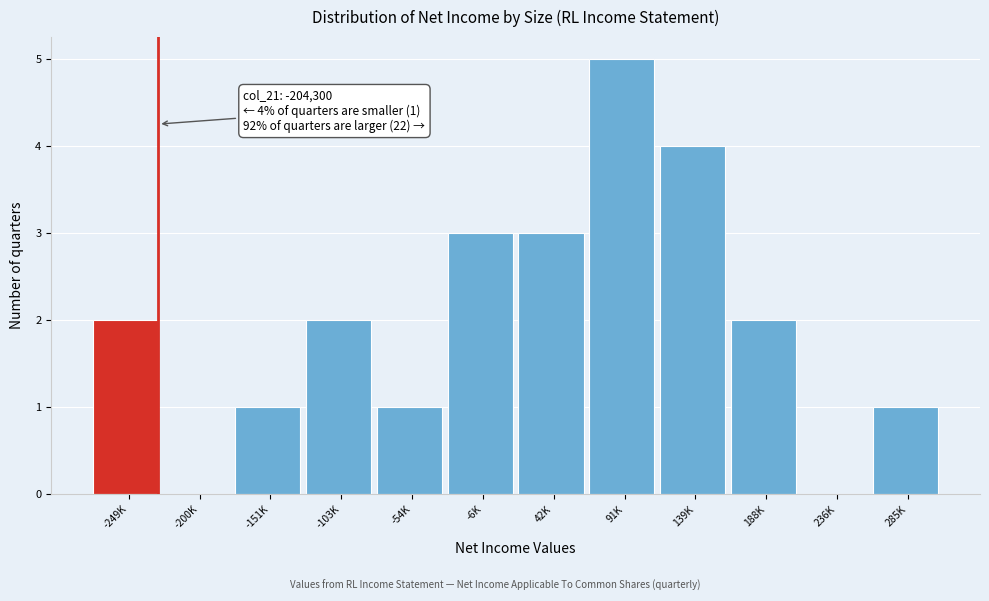

Reading left to right, transcribe all the data shown in this chart.

-249K=2	-200K=0	-151K=1	-103K=2	-54K=1	-6K=3	42K=3	91K=5	139K=4	188K=2	236K=0	285K=1